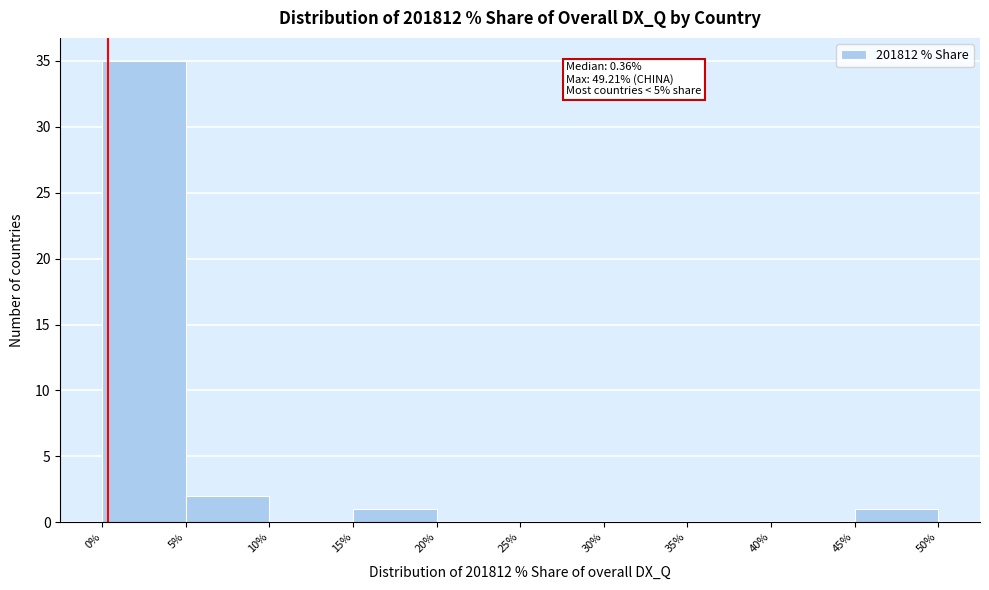

Over which range of the x-axis is the bar tallest?

0% to 5%